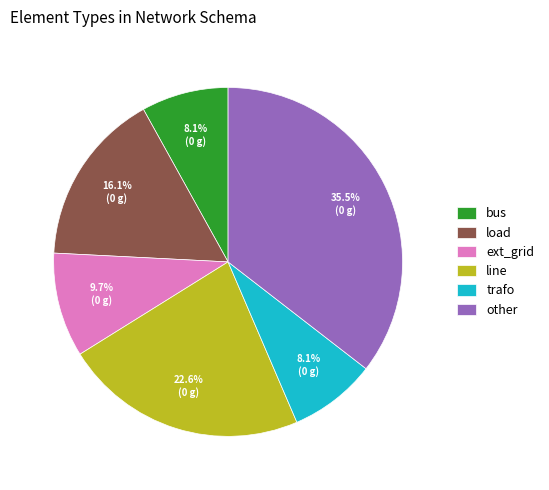

What is the ratio of the value at trafo to the value at ext_grid?

0.8